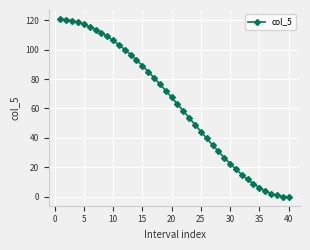

What is the value of the 31st point from the left?

18.7